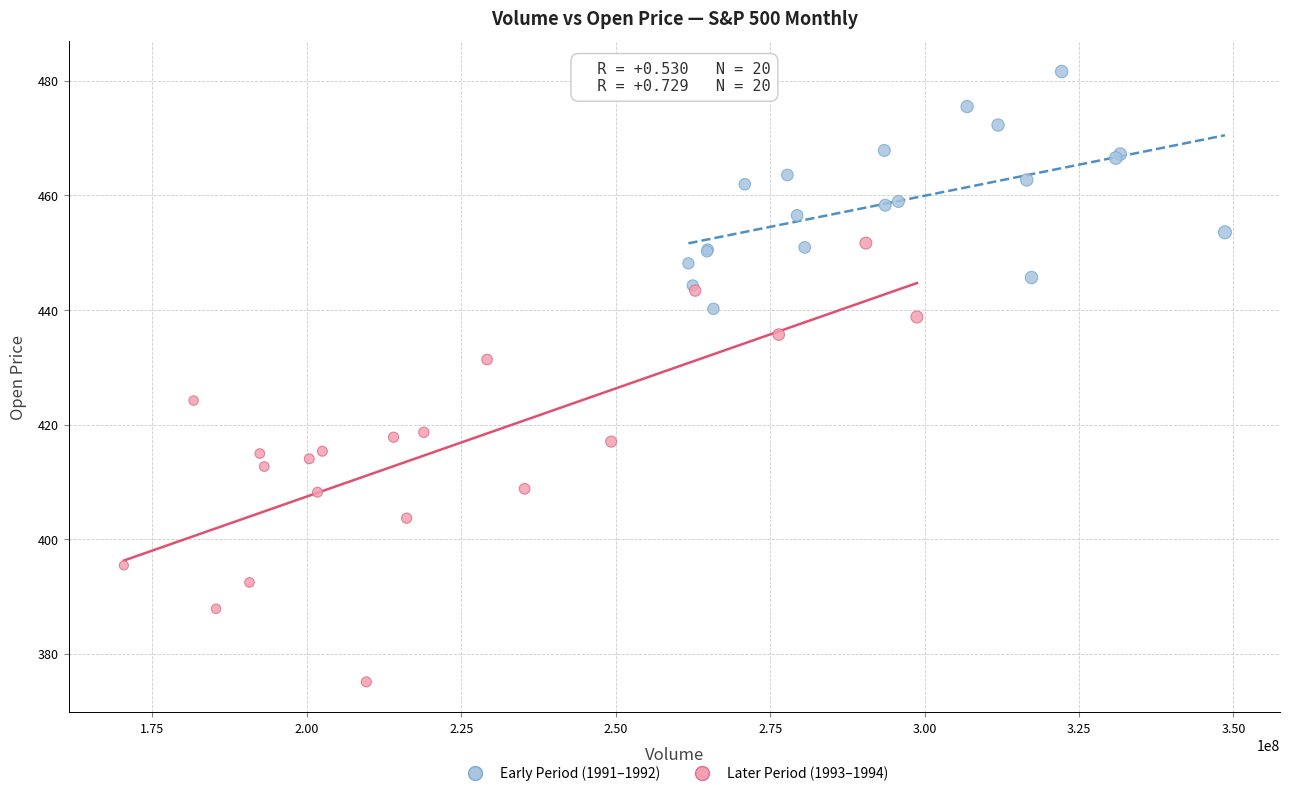

Which series contains the lowest Y value?

Later Period (1993–1994)